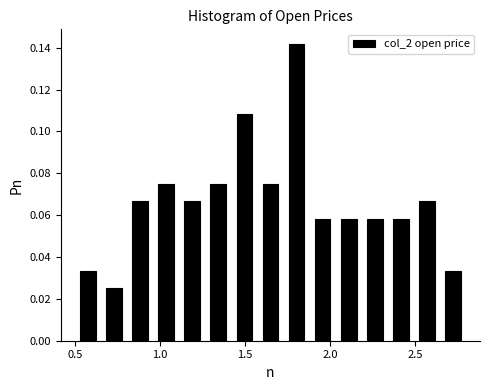

Around what value on the x-axis is the tallest bar? Give the approximate position of its centre, as read against the axis.

1.80